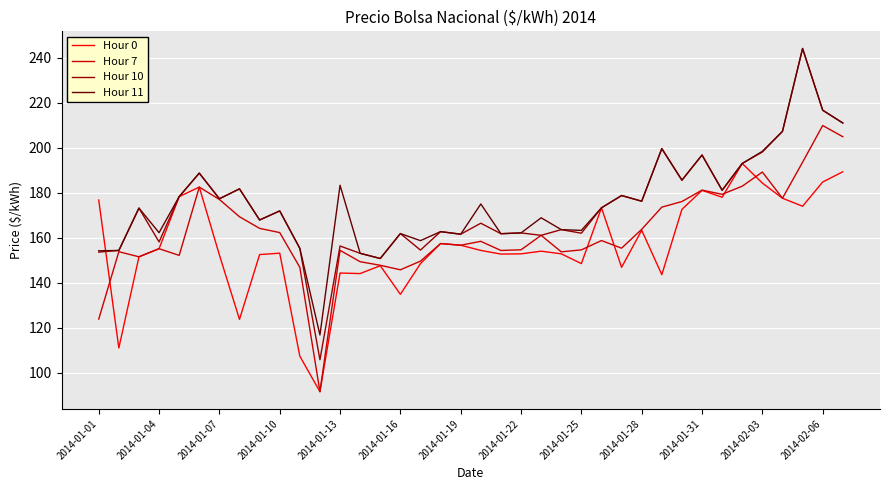

Which series has the largest range (max minus min)?

Hour 10